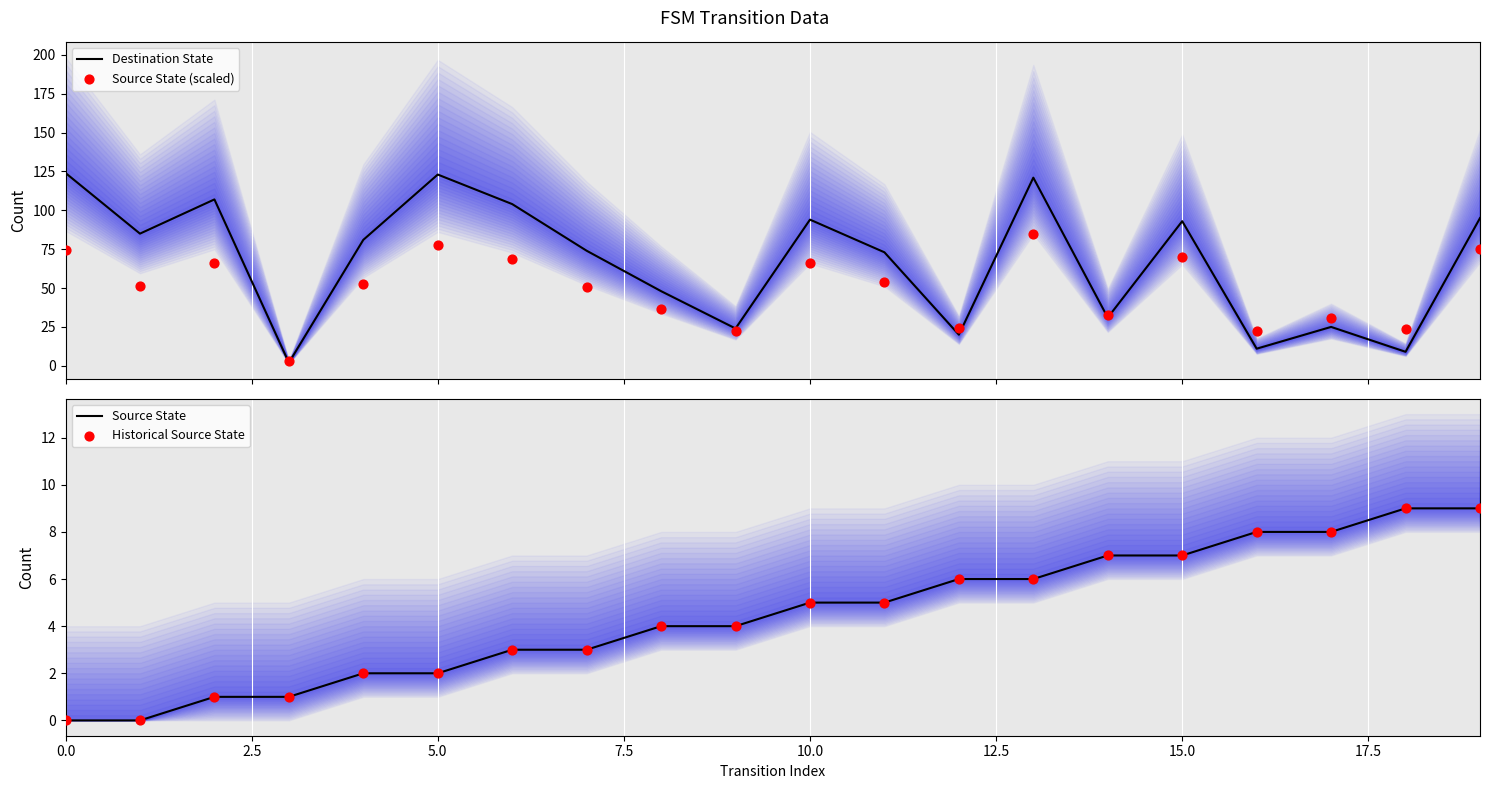

Which series has the largest Y range (max minus min)?

Destination State